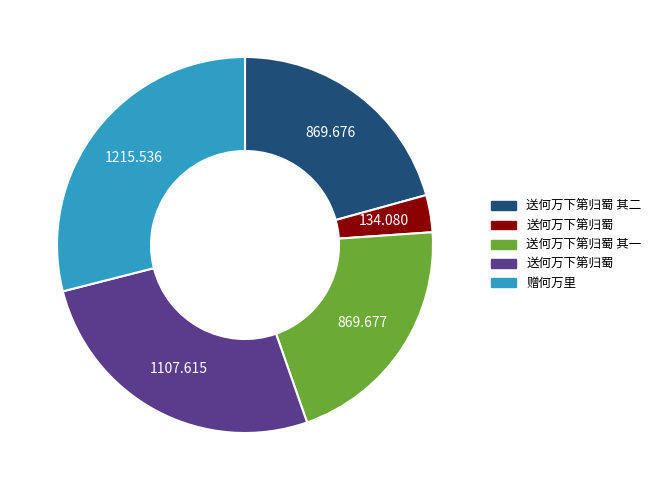

Is there any slice that represents more than half of the pie?

No